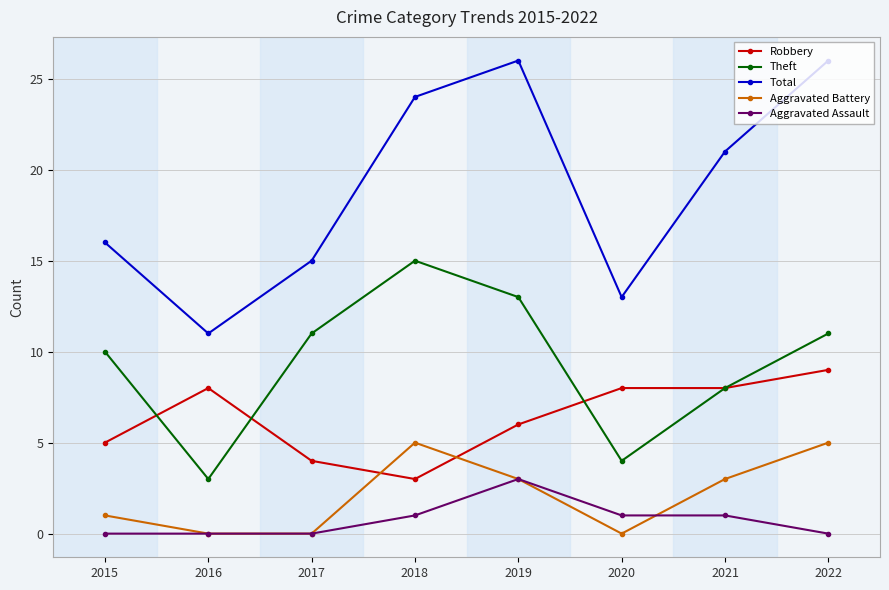

At which label does Theft reach its minimum?

2016